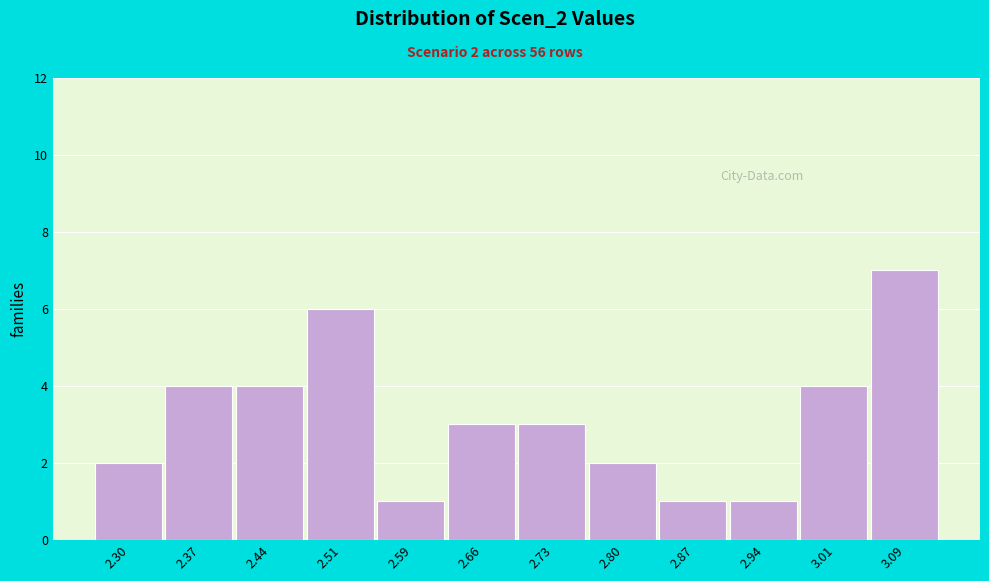

Over which range of the x-axis is the bar tallest?

3.05 to 3.12